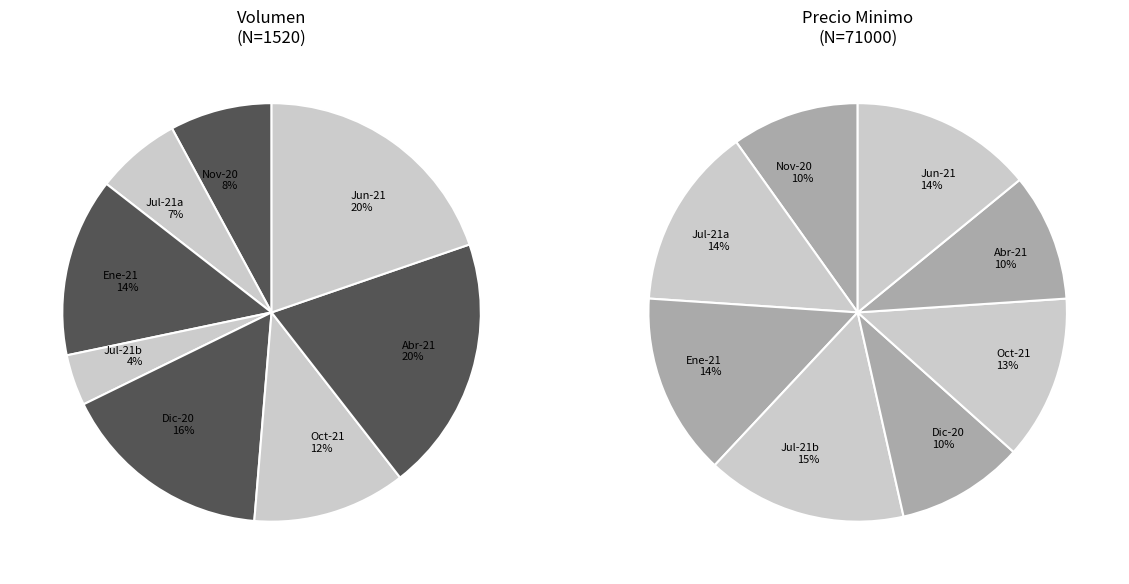

What is the total percentage of 2021-07-23 and 2021-04-23?

26.3%